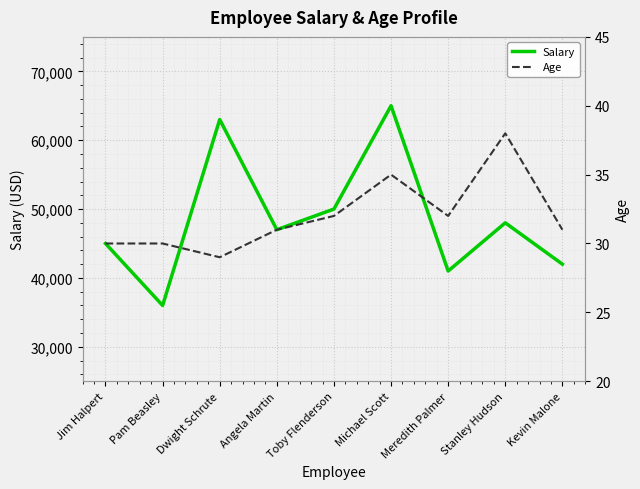

What is the minimum value for Age?

29